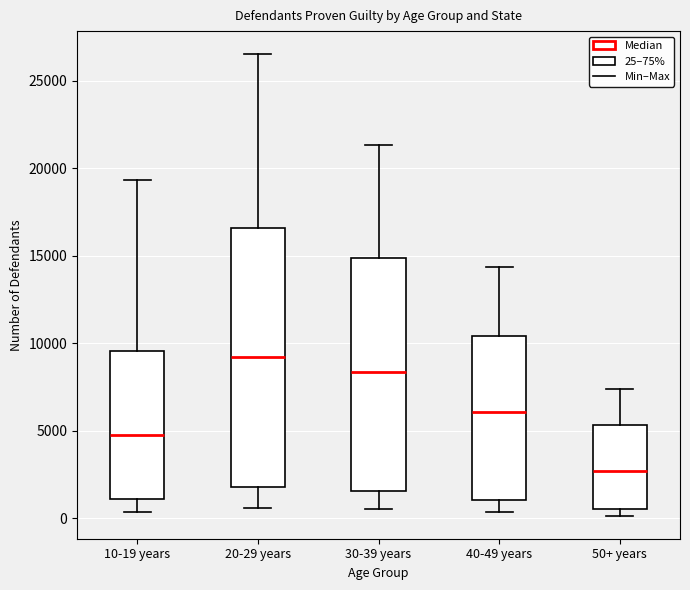

Reading left to right, read every box against the y-axis: the position of its median line, the range the box covers, and the ends of its whiskers. The values are not printed on the chart, so give them approximately, as read against the axis.

10-19 years: median 5000, box 1000 to 9500, whiskers 500 to 19500
20-29 years: median 9000, box 2000 to 16500, whiskers 500 to 26500
30-39 years: median 8500, box 1500 to 15000, whiskers 500 to 21500
40-49 years: median 6000, box 1000 to 10500, whiskers 500 to 14500
50+ years: median 2500, box 500 to 5500, whiskers 0 to 7500